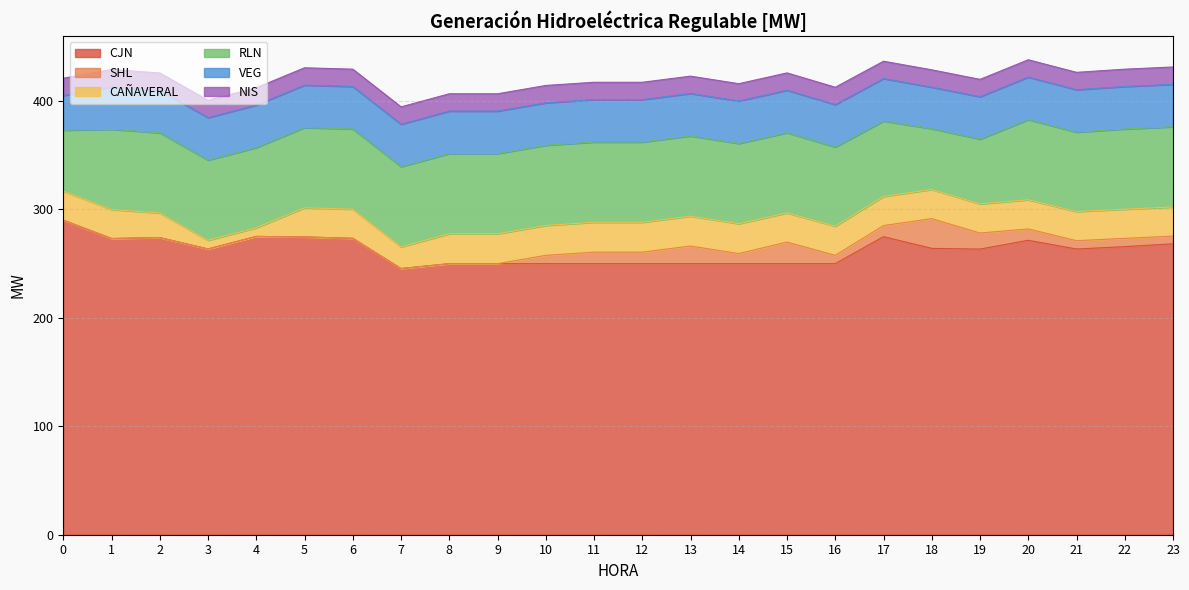

Which series ends up on top after the final intersection of NIS and CAÑAVERAL?

CAÑAVERAL